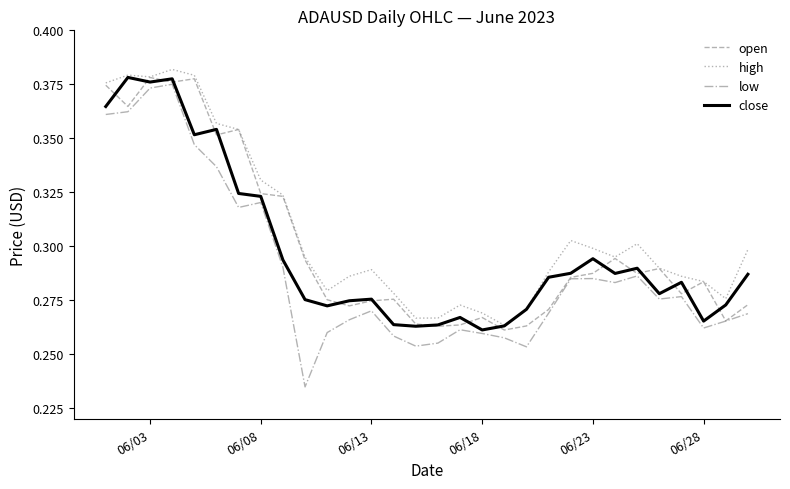

Which series has the widest spread of values?

low